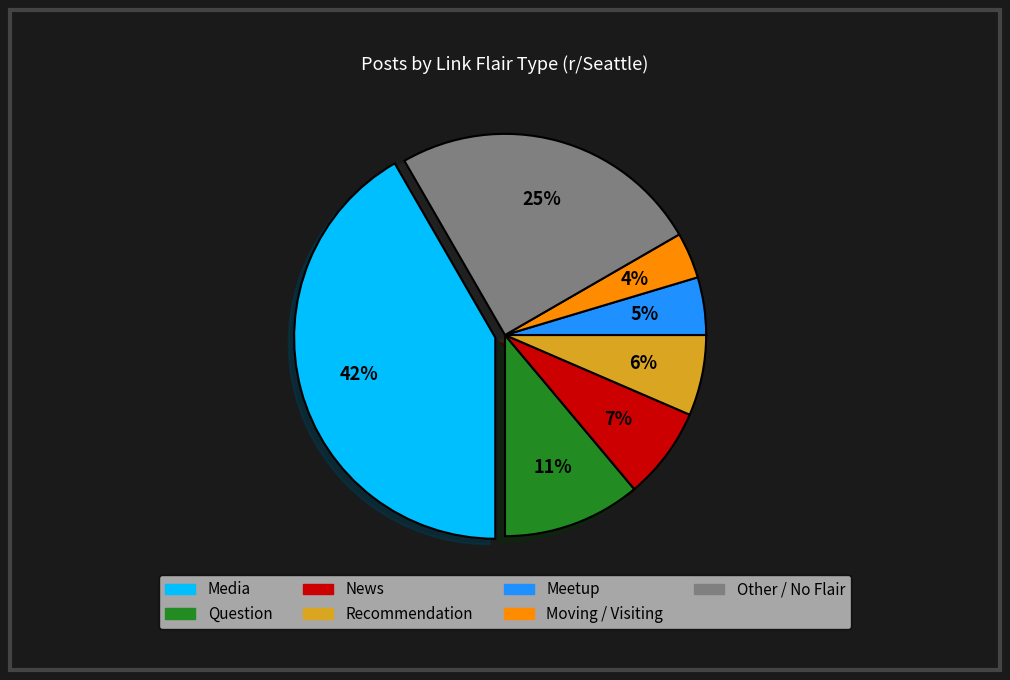

How many segments does this pie chart have?

7